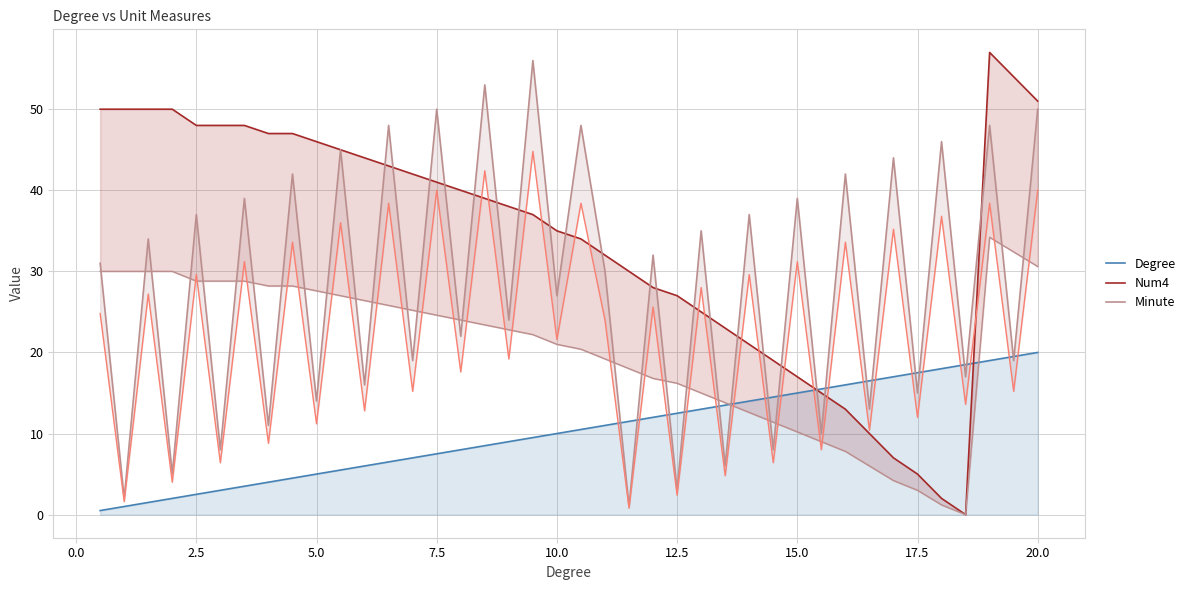

True or false: Degree has a value of 10.0 at 10.0.

True